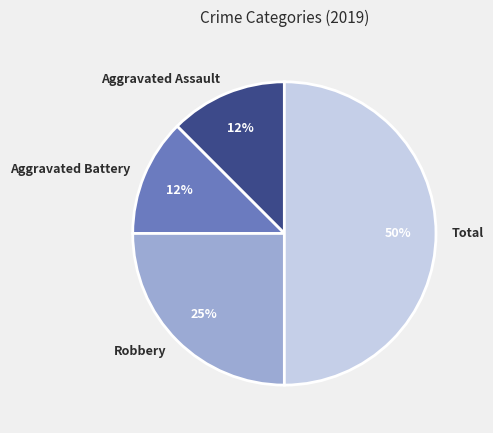

What is the largest slice in the pie chart?

Total